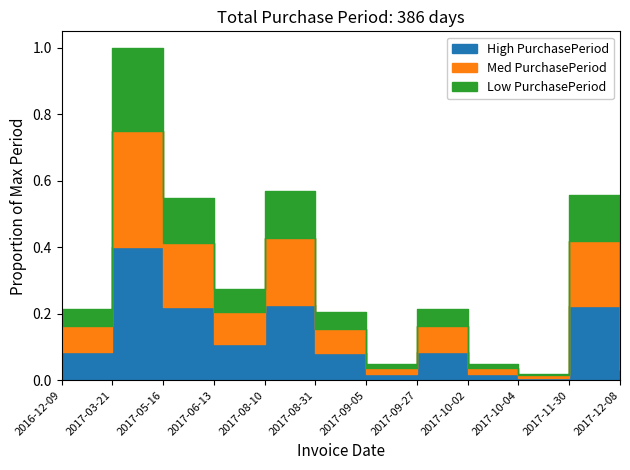

What is the average value?

0.1